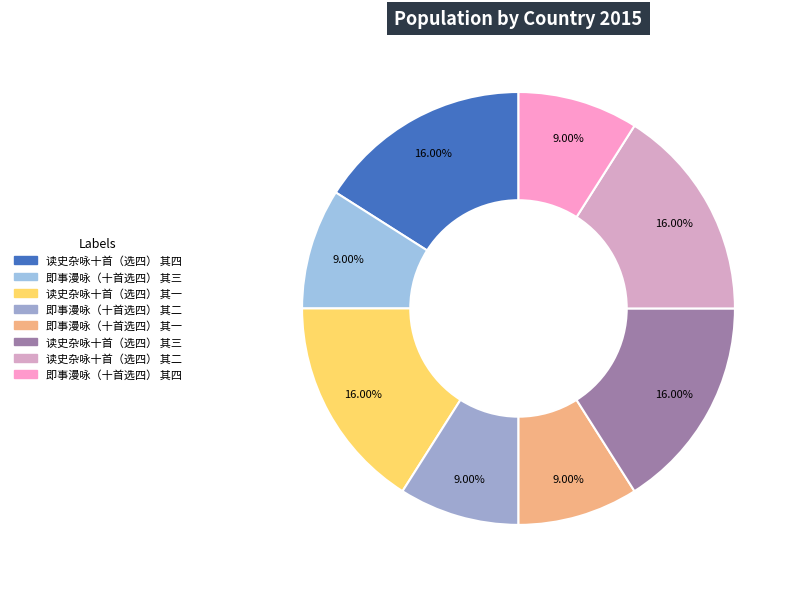

To the nearest percent, what percentage of the pie is 读史杂咏十首（选四） 其四?

16%